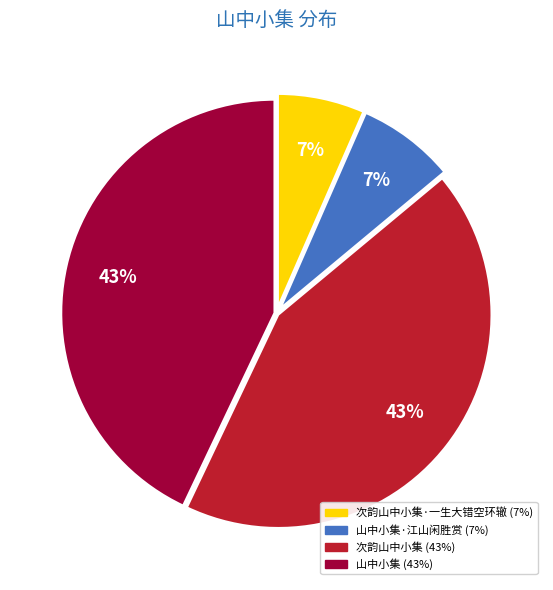

To the nearest percent, what is the average slice percentage?

25%